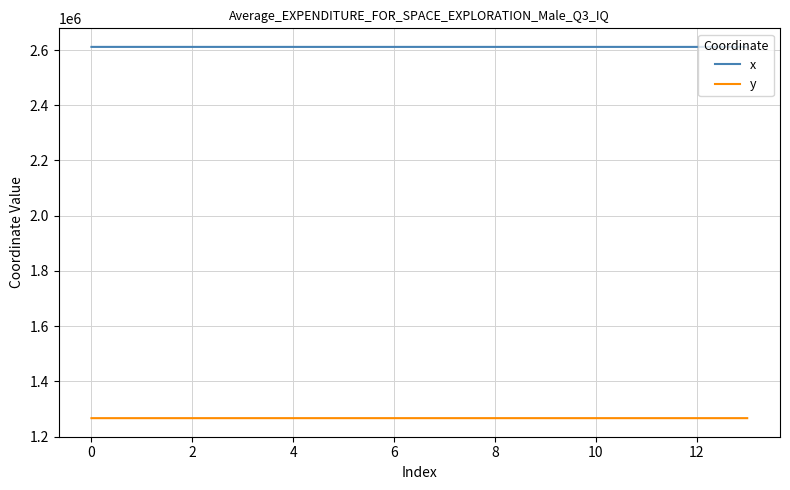

Rank the series by their maximum value, from highest to lowest.

x, y